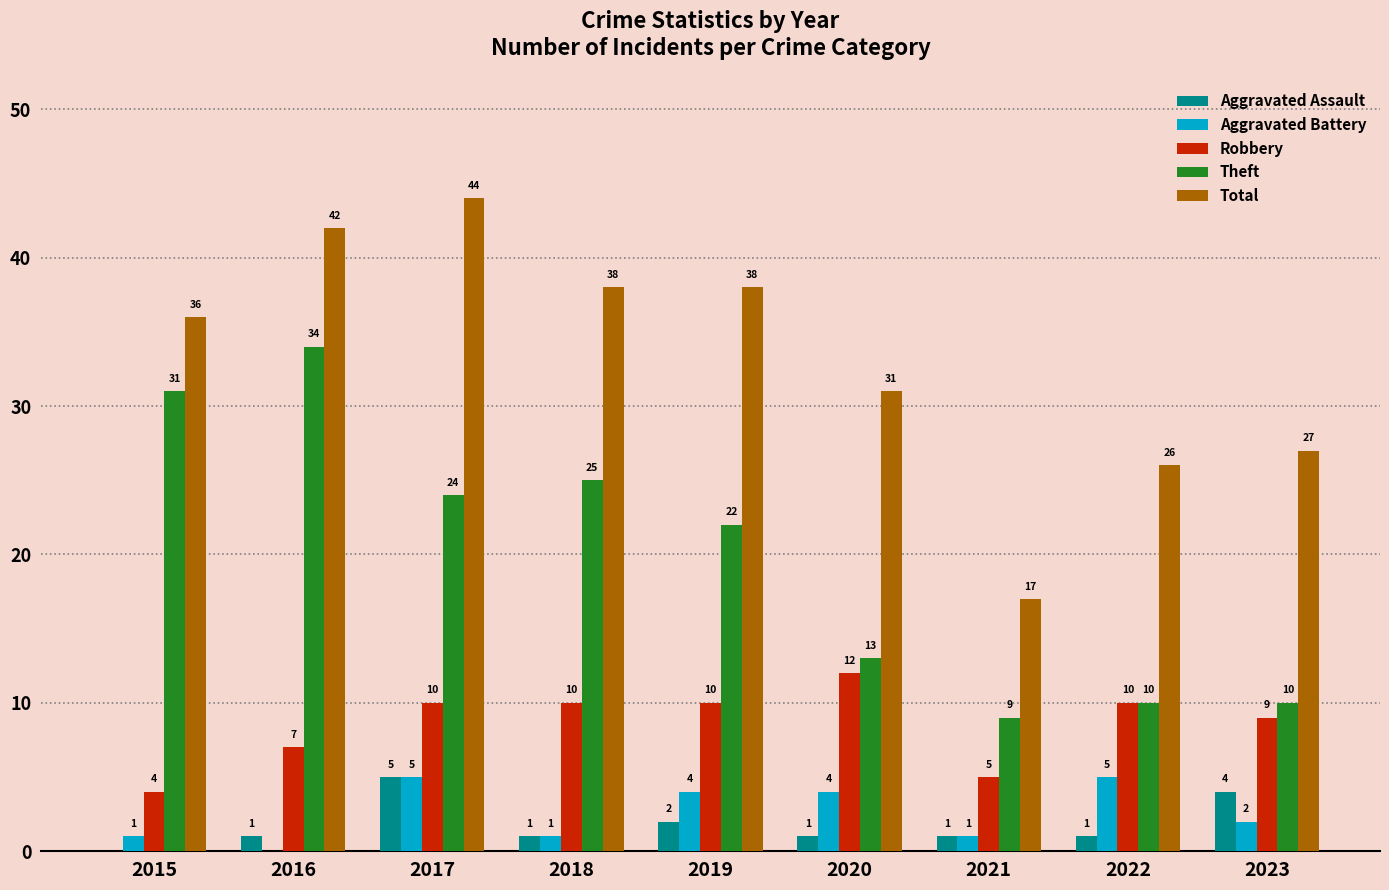

Where is Total nearest to the value 30?

2020